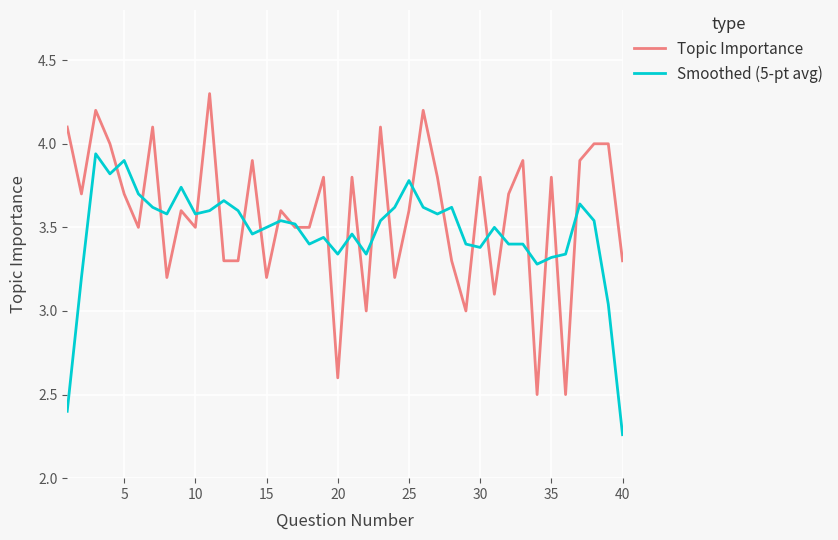

Which series has the largest range (max minus min)?

Topic Importance